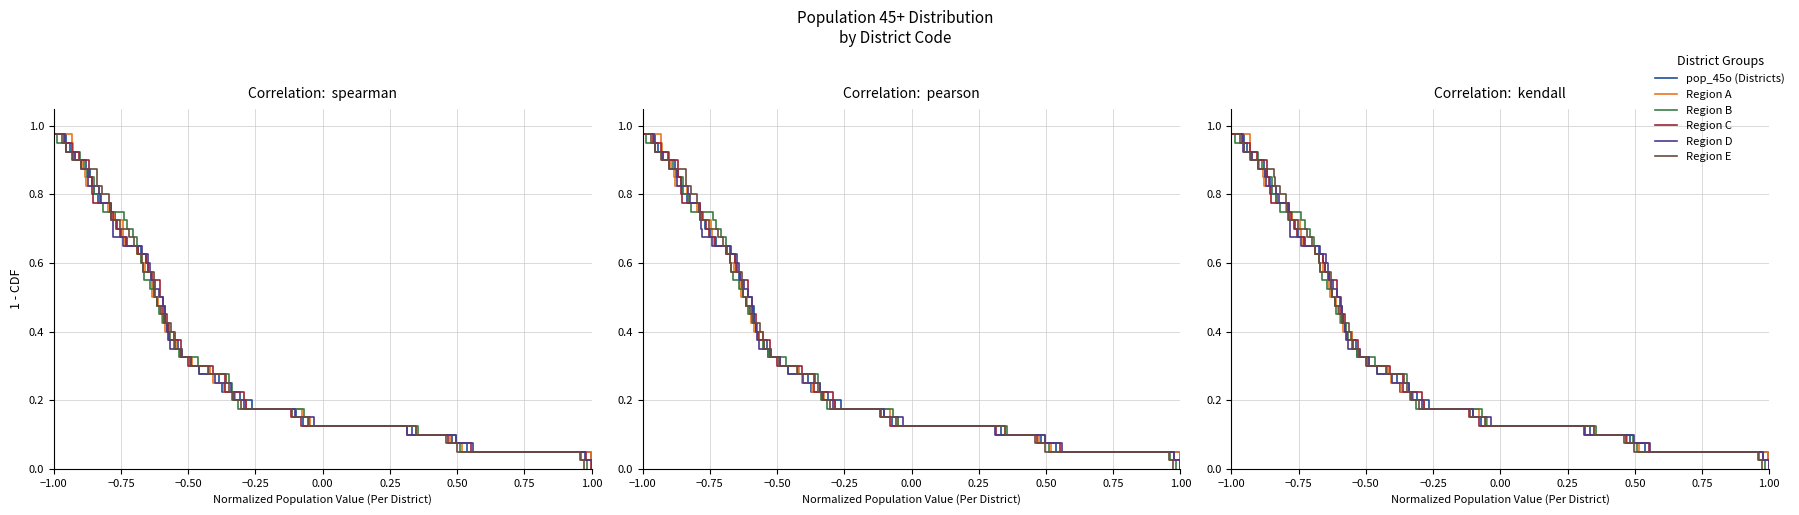

Which label corresponds to the largest value in the chart?

−1.00